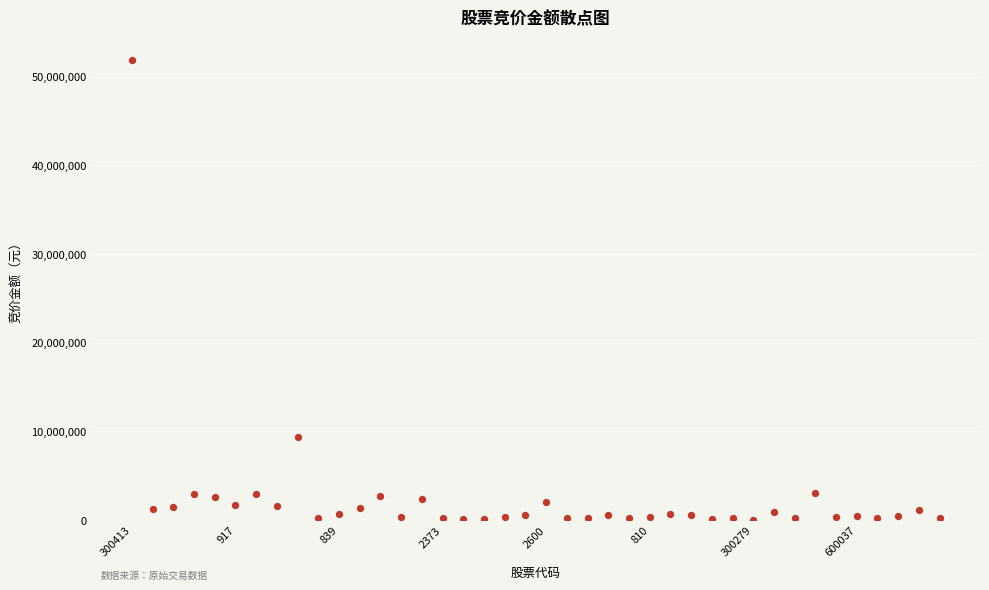

What Y value in the scatter plot is closest to 25925329?

9329200